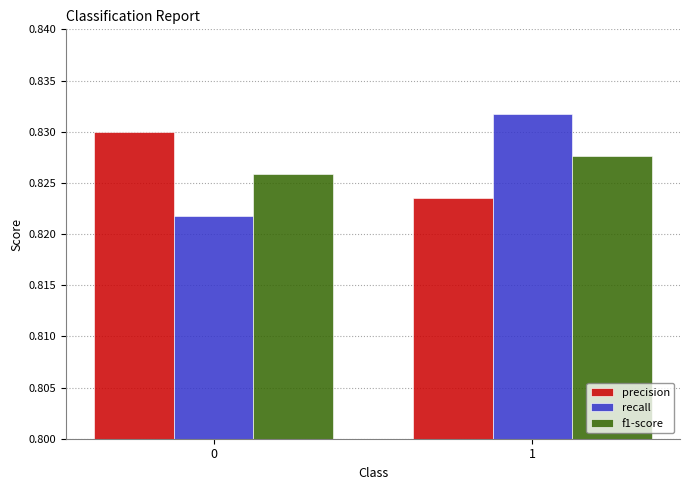

What is the total value across all series at 0?

2.5